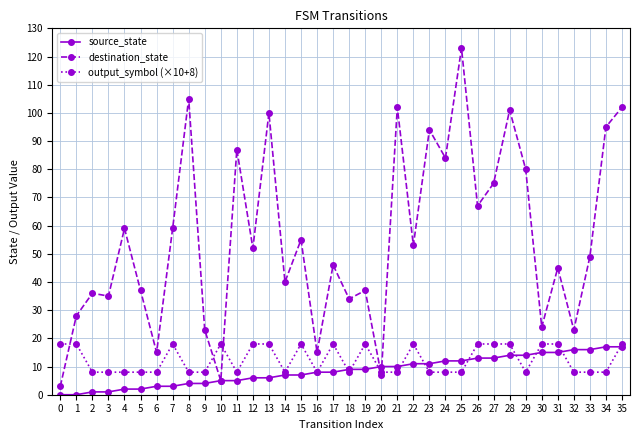

Is the value of output_symbol (×10+8) at 10 greater than the value of destination_state at 15?

No